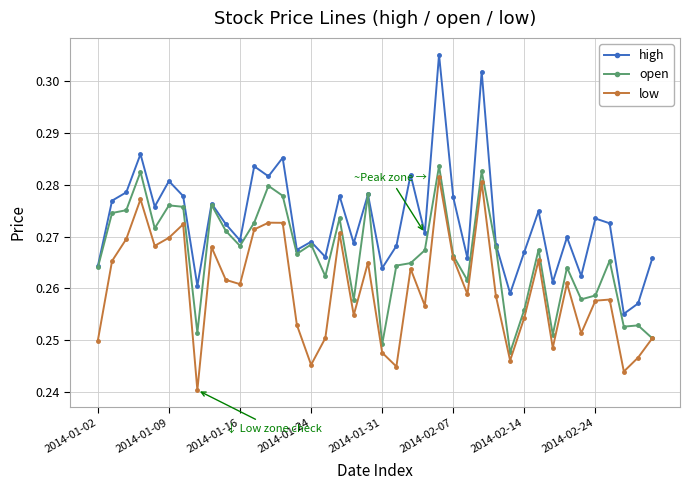

Which series has the largest total across all categories?

high